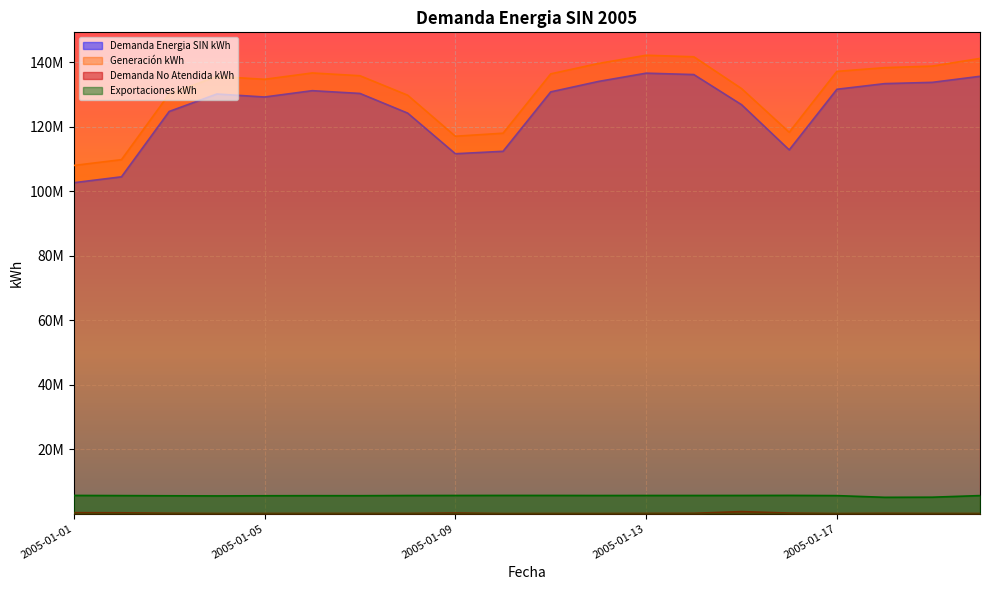

How many data points in Generación kWh are above 135747569?

10